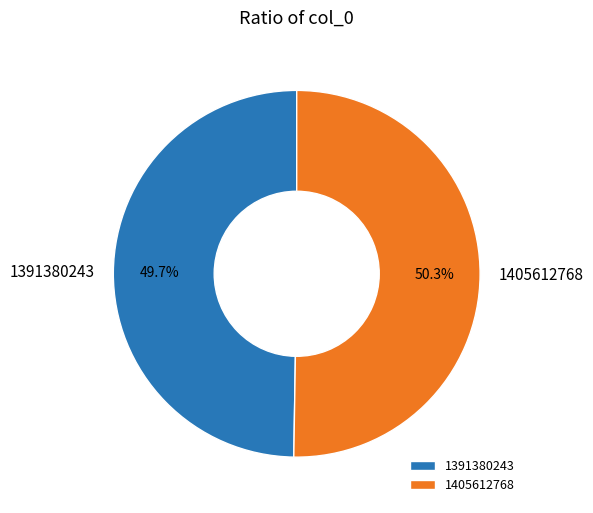

To the nearest percent, what is the average slice percentage?

50%